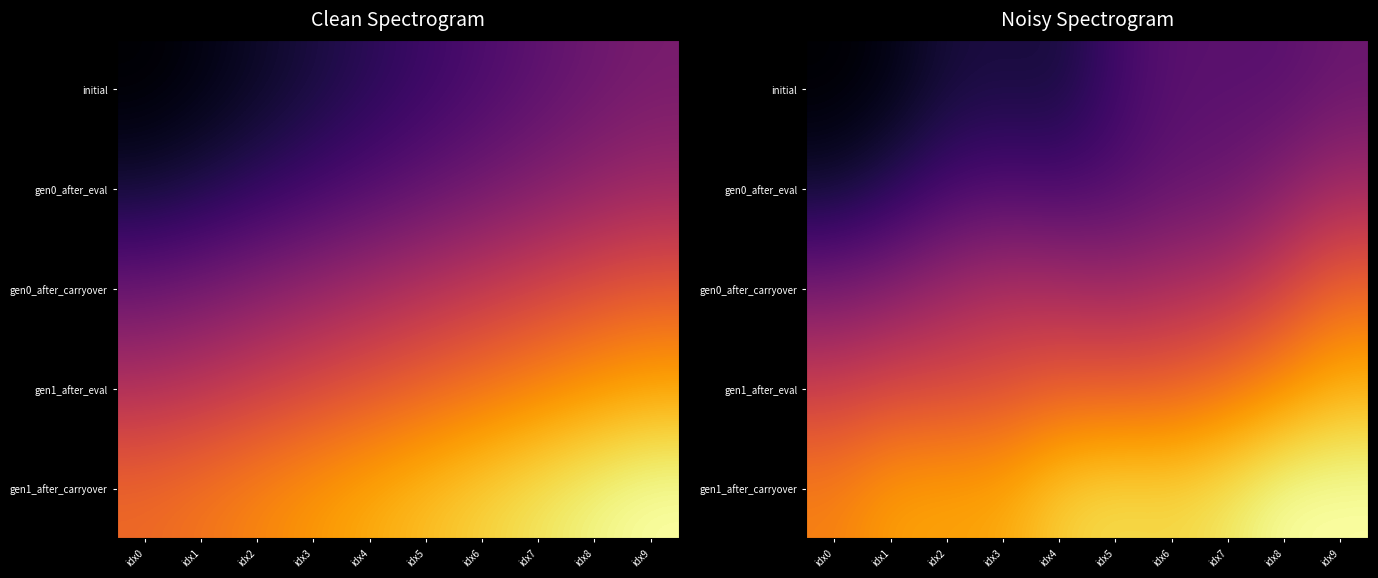

At how many categories does at least one series exceed 21?

10